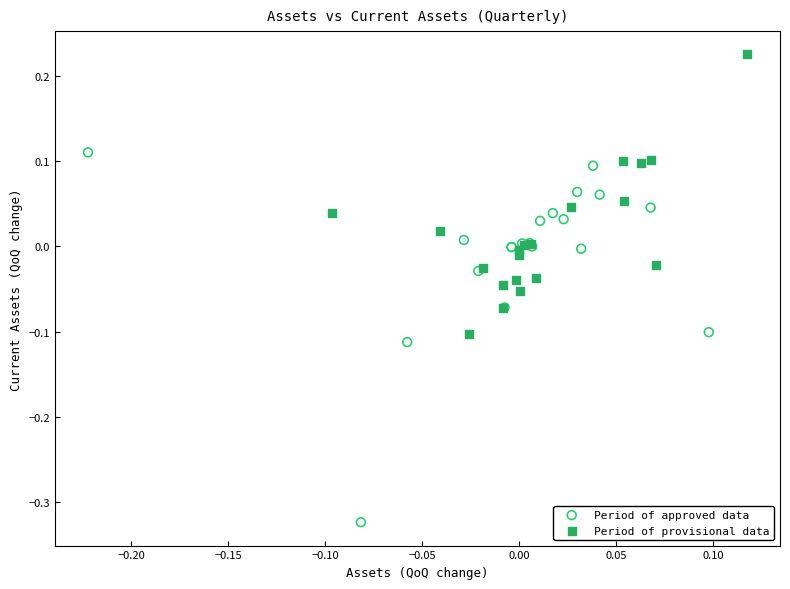

Which series has the widest spread of Y values?

Period of approved data